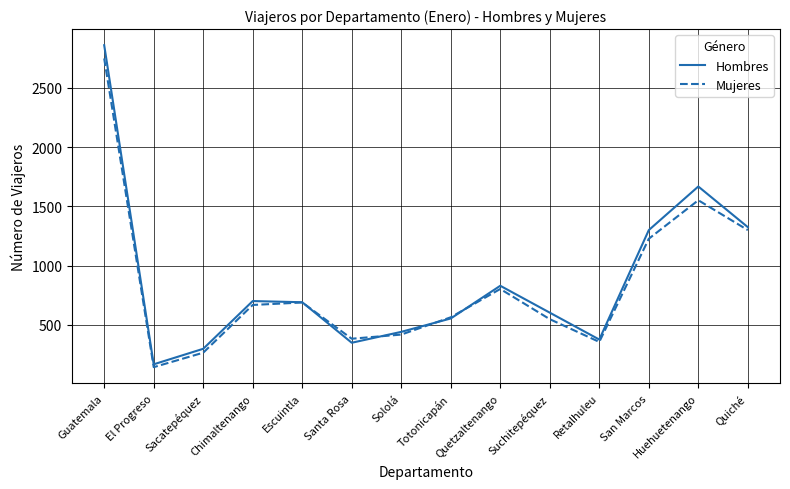

At which category does Mujeres reach its first local valley?

El Progreso